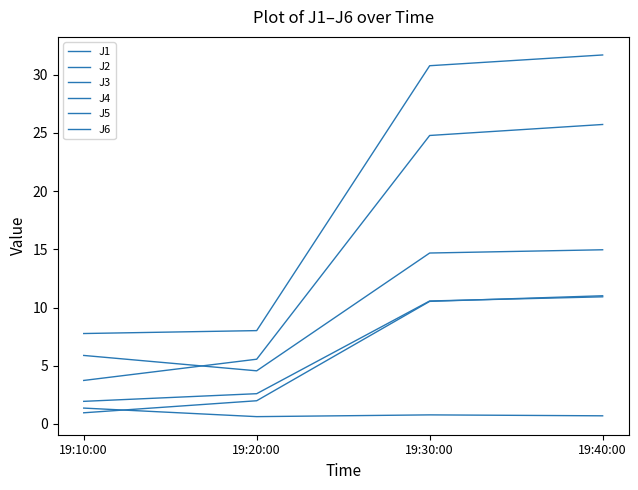

What is the difference between the J5 values at 19:20:00 and 19:30:00?

19.2